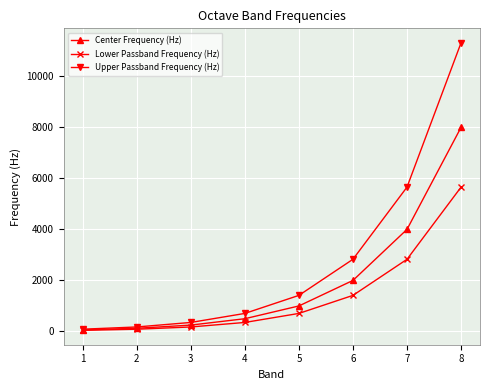

The value of Upper Passband Frequency (Hz) at 6 is 4078.9. True or false?

False